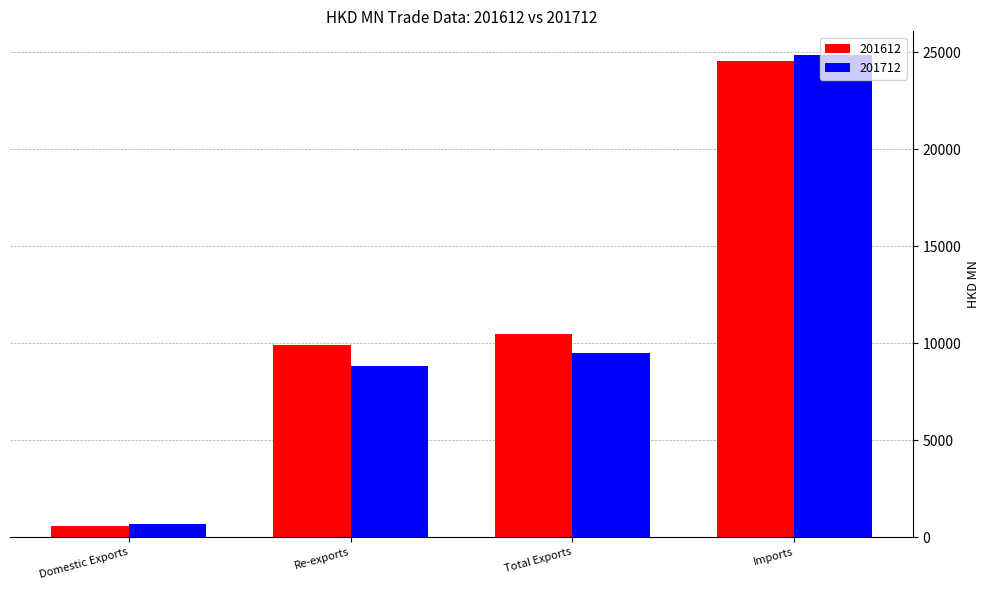

Rank the series by their average value, from lowest to highest.

201712, 201612